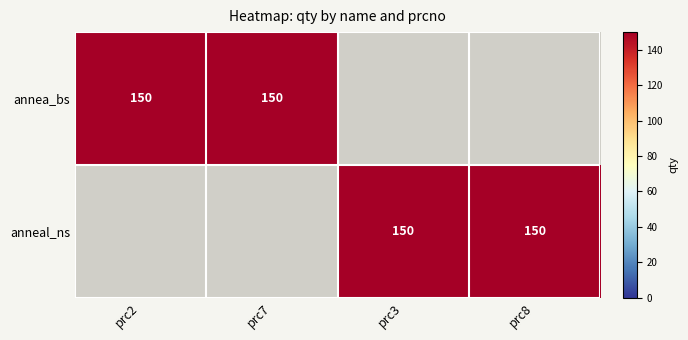

True or false: annea_bs has a value of 150 at prc7.

True